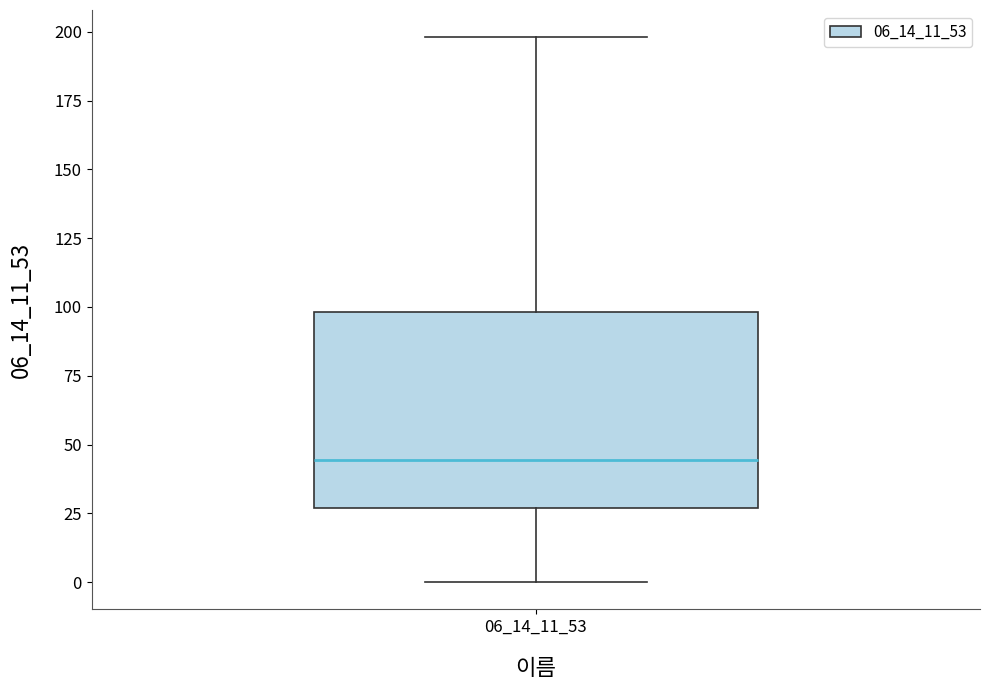

Read this box plot against the y-axis: the position of the median line, the range covered by the box, and the ends of both whiskers. The values are not printed on the chart, so give them approximately, as read against the axis.

median 45, box 25 to 100, whiskers 0 to 200